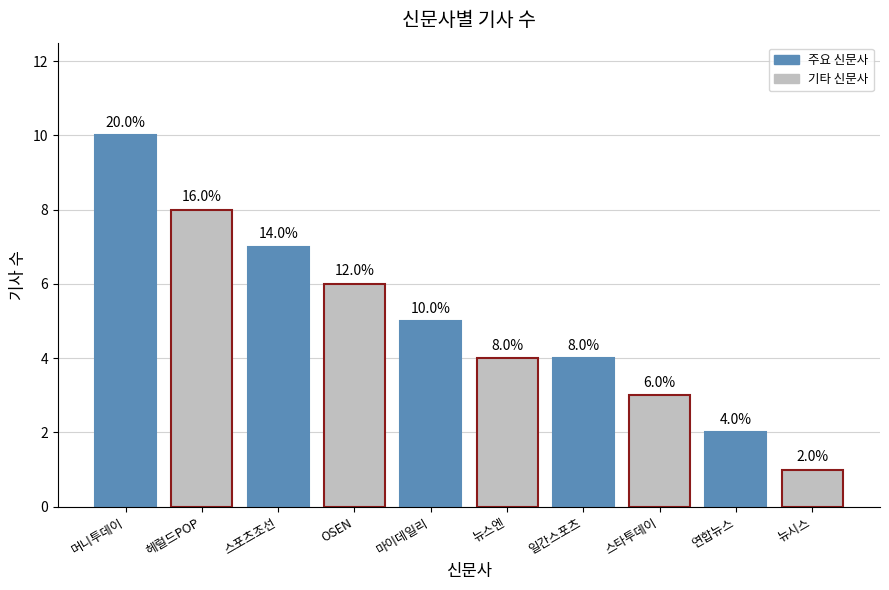

How many distinct data groups are displayed?

1